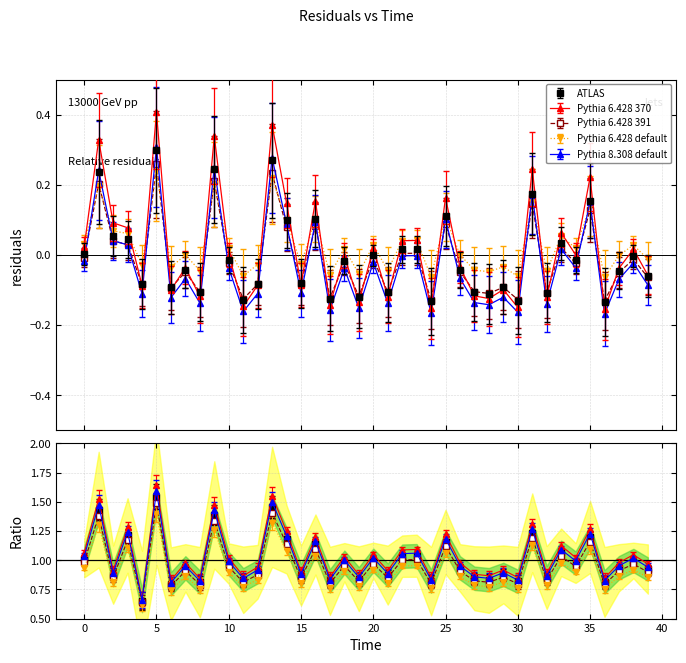

What is the smallest value displayed?

-0.2